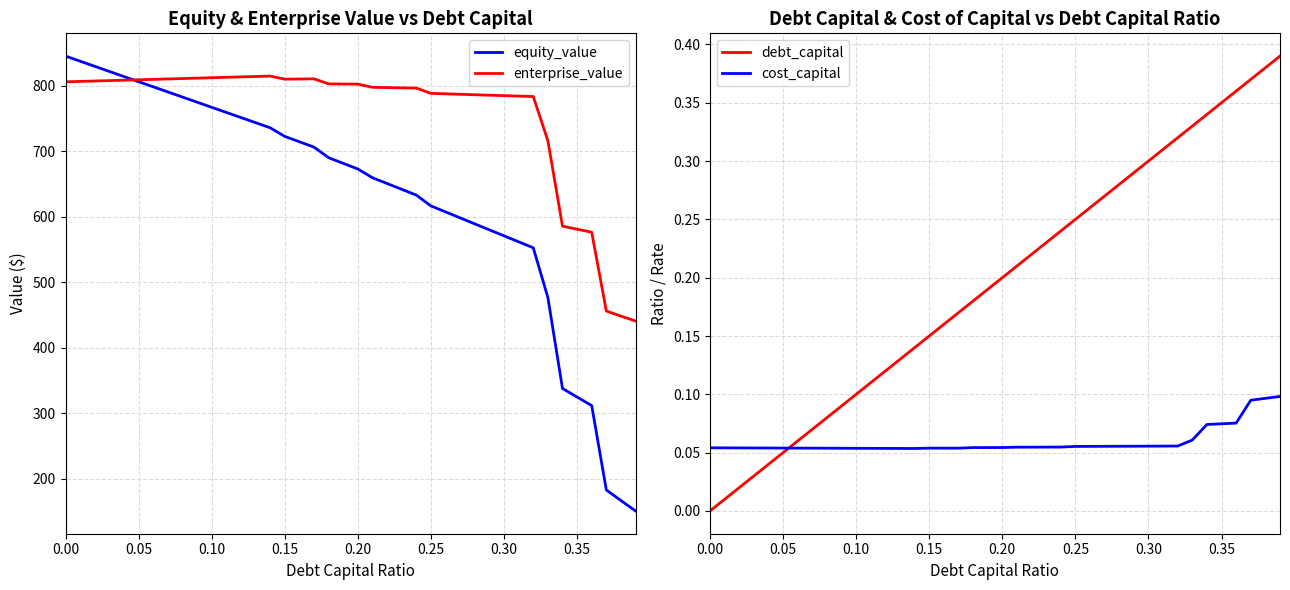

What is the maximum value shown in the chart?

845.2